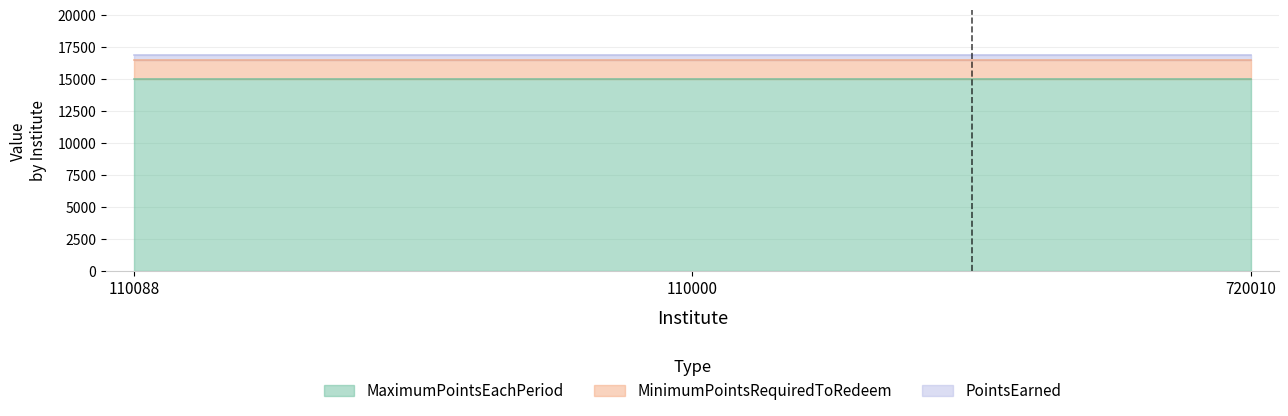

What is the label of the 2nd point from the left?

110000